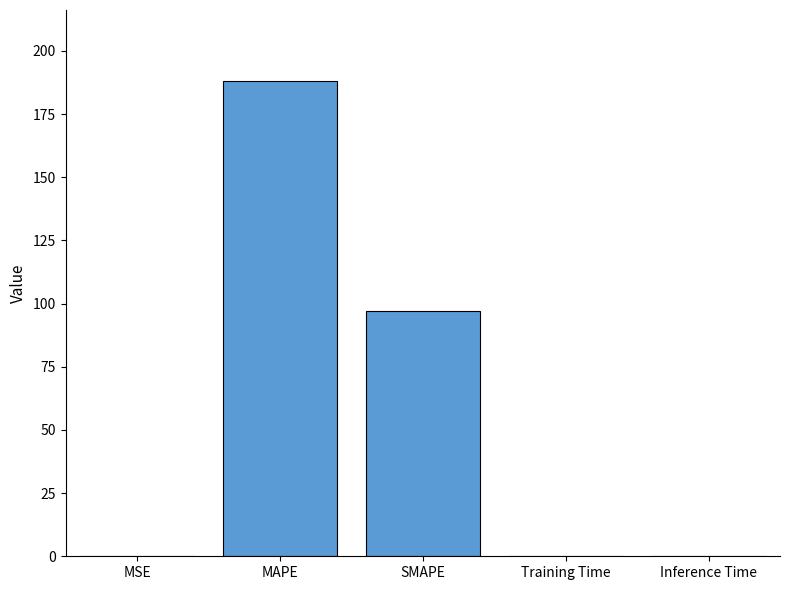

The chart shows a value of 0.0 at Training Time. True or false?

True